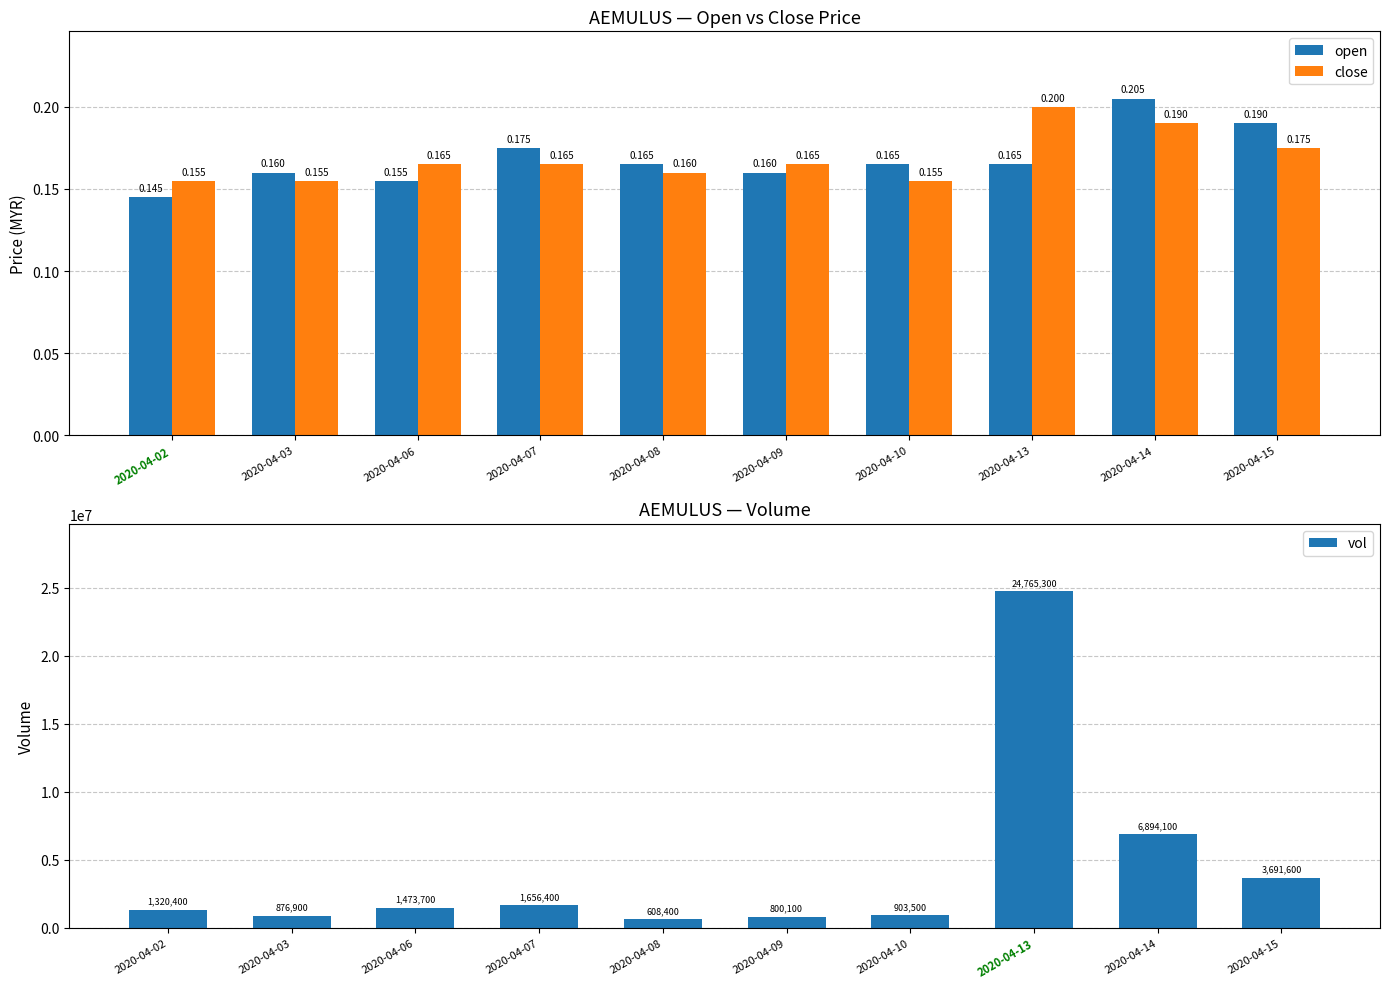

Reading left to right, transcribe all the data shown in this chart.

open: 0.1	0.2	0.2	0.2	0.2	0.2	0.2	0.2	0.2	0.2
close: 0.2	0.2	0.2	0.2	0.2	0.2	0.2	0.2	0.2	0.2
vol: 1320400.0	876900.0	1473700.0	1656400.0	608400.0	800100.0	903500.0	24765300.0	6894100.0	3691600.0